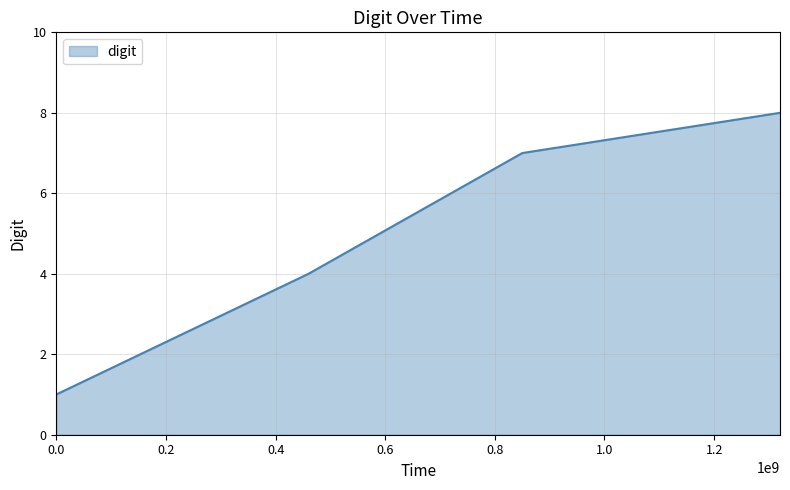

True or false: the data has more than 2 interior local peaks.

False